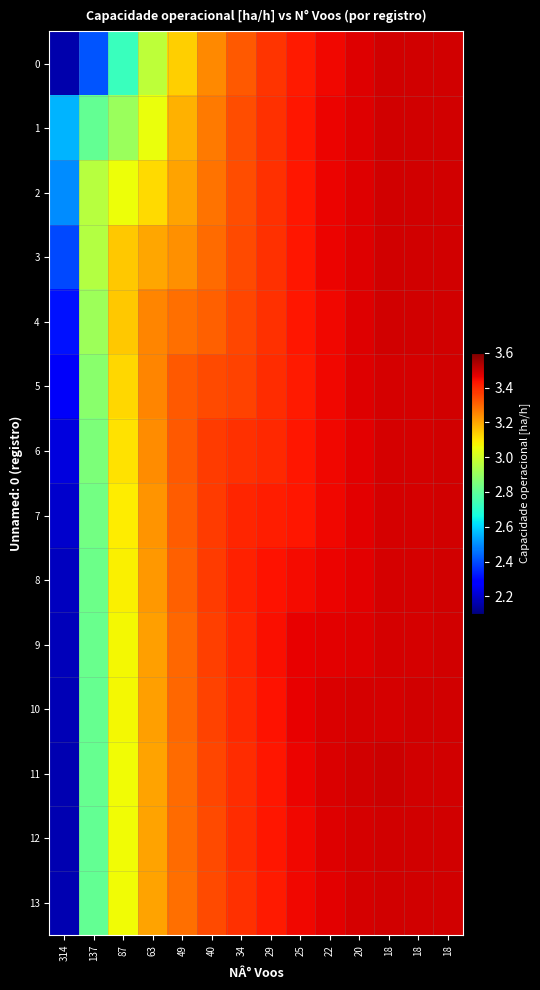

At which category does the chart reach its peak across all series?

18